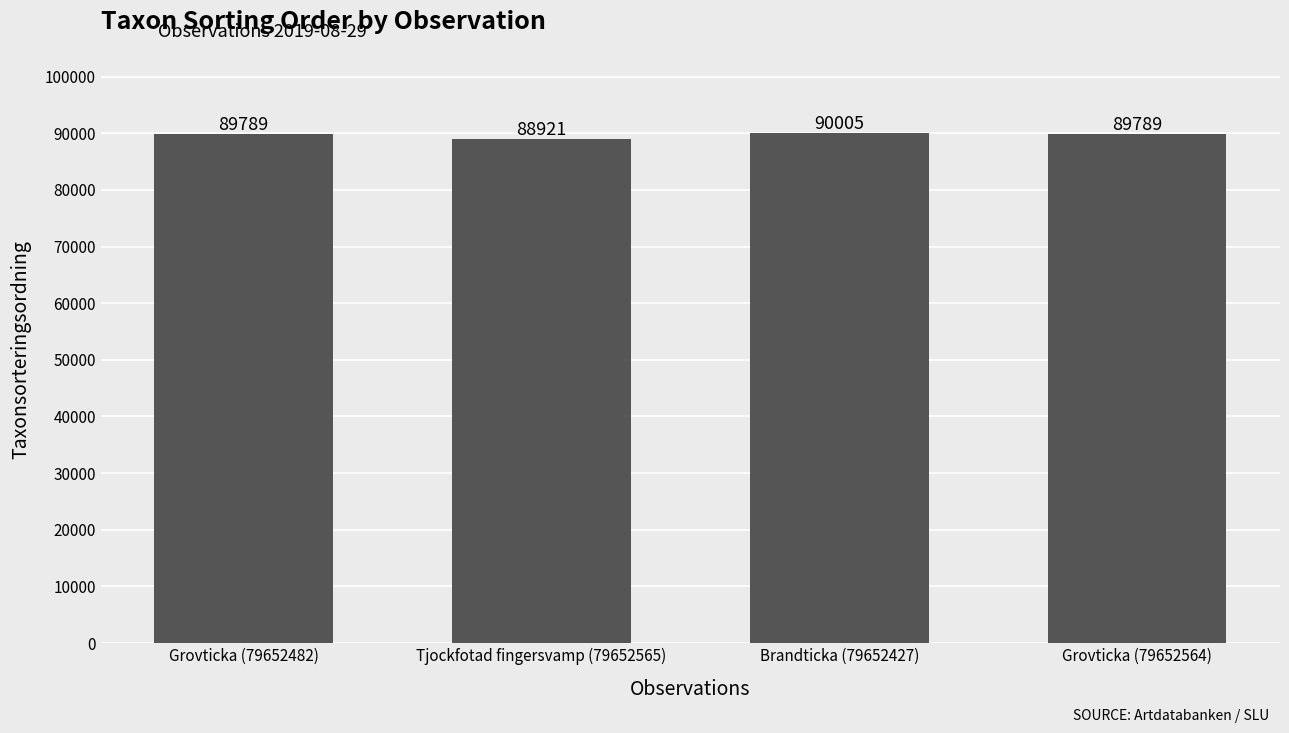

What is the average value?

89626